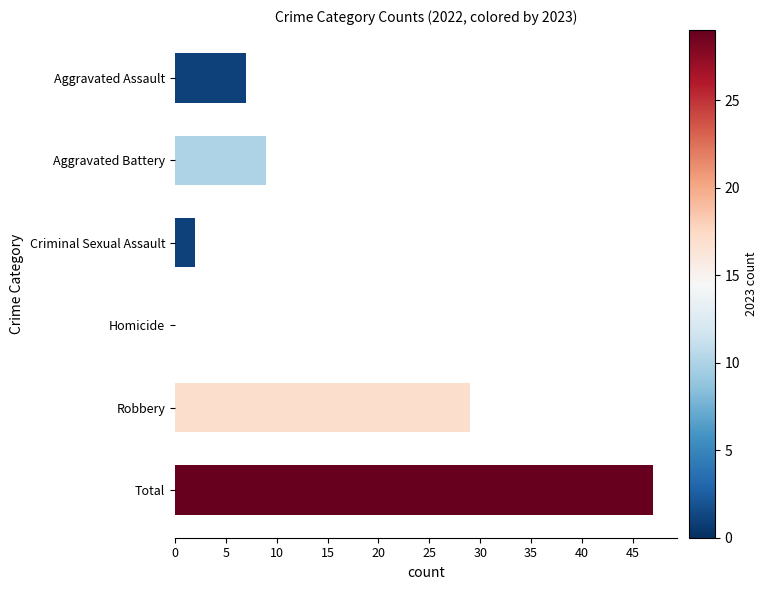

At which label is the value closest to 23?

Robbery